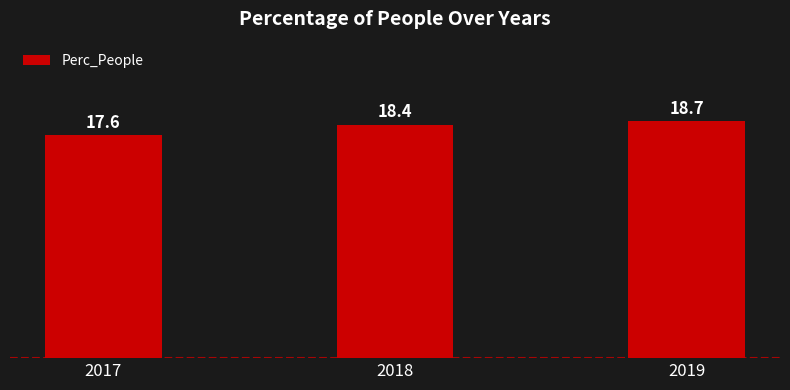

What is the sum of the values at 2018 and 2019?

37.1